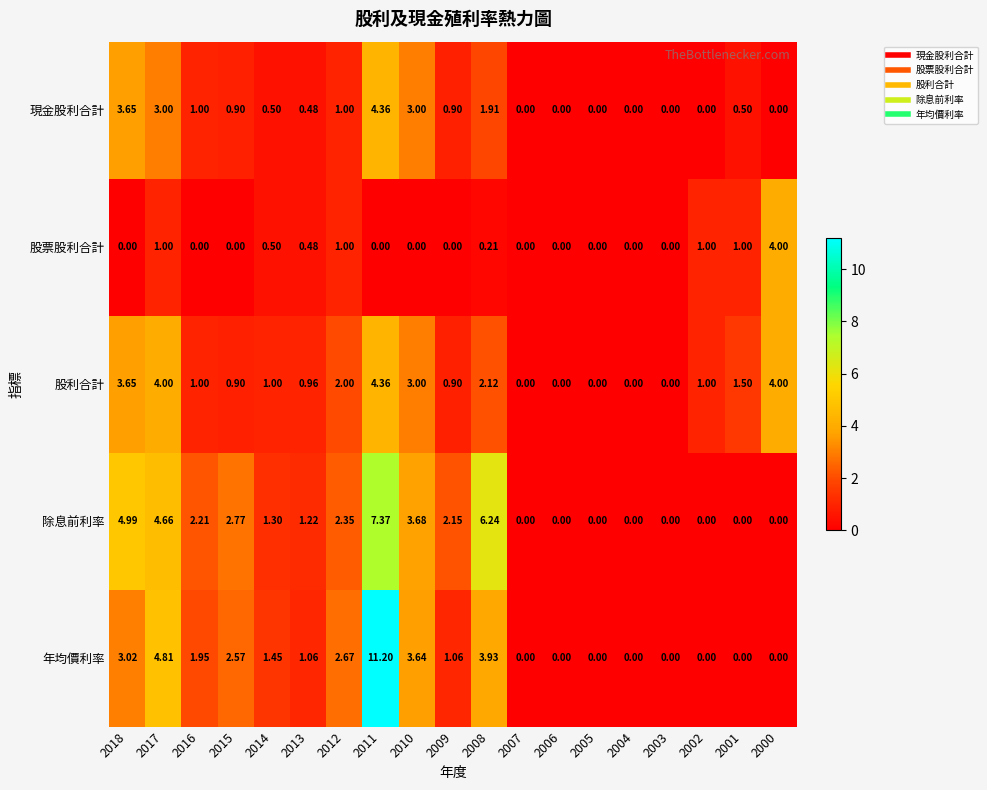

Which series has the largest total across all categories?

除息前利率